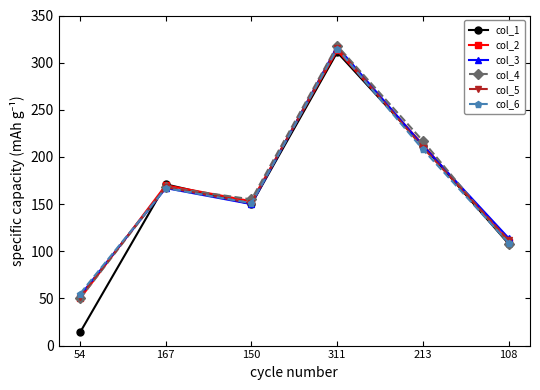

Count the number of data series in this chart.

6